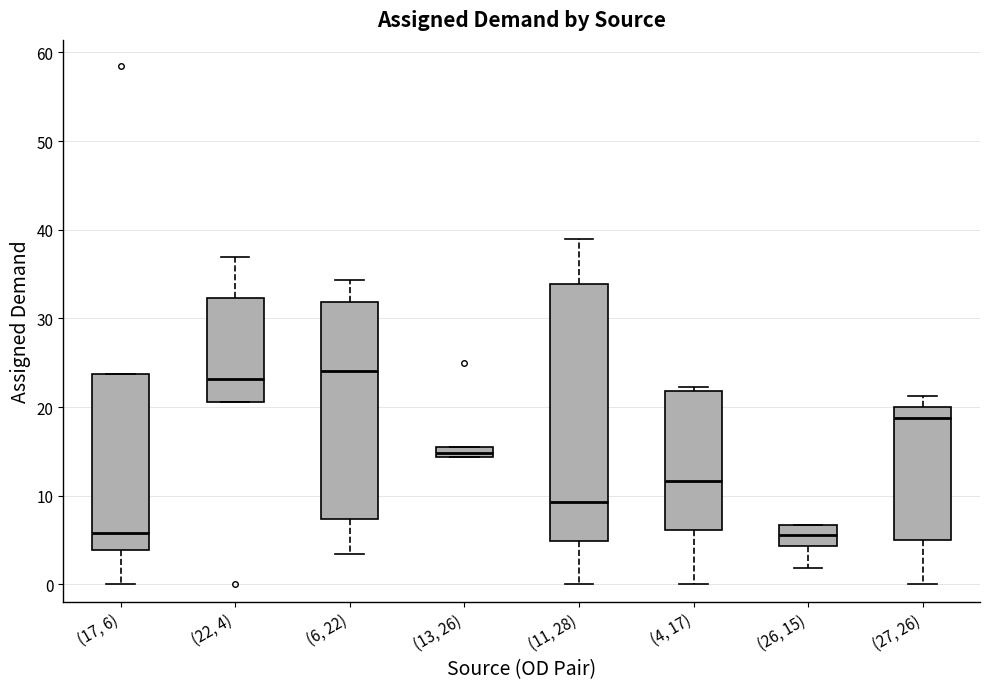

Which box is the tallest, from its lower edge to its upper edge?

(11, 28)